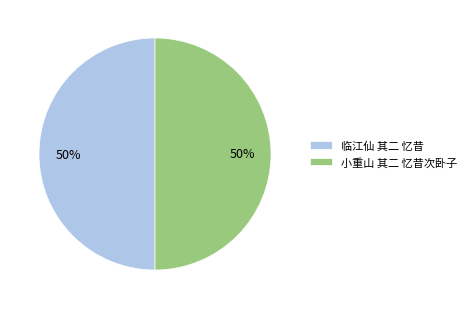

Is it true that 小重山 其二 忆昔次卧子 is 36% of the pie?

False